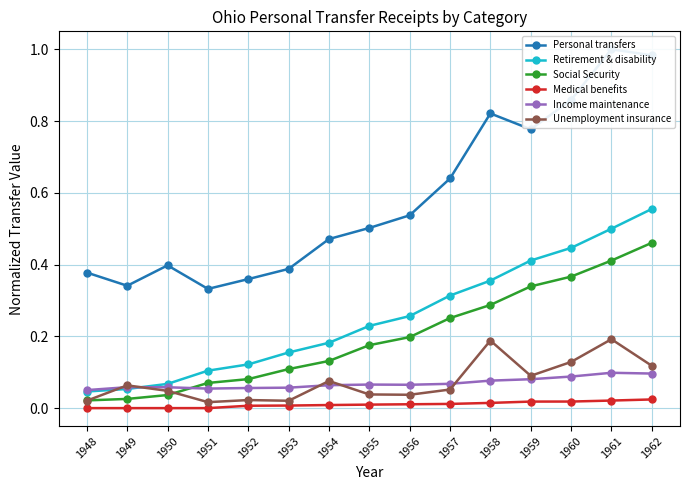

Is it true that Income maintenance equals 0.0 at 1957?

False